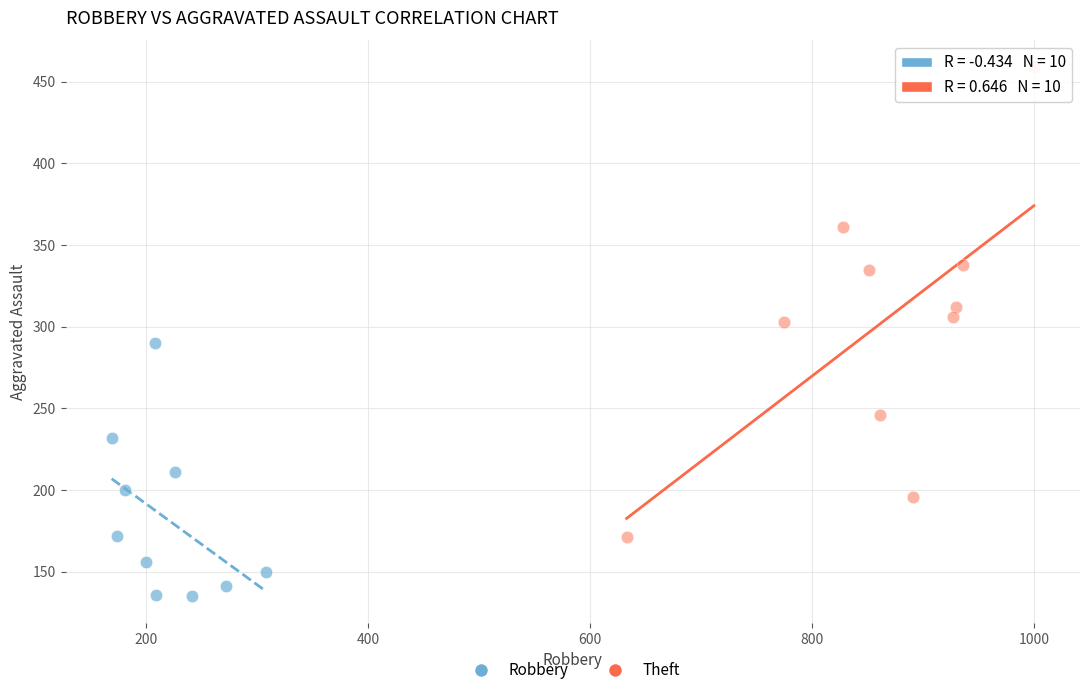

Which series reaches the maximum Y coordinate?

Theft